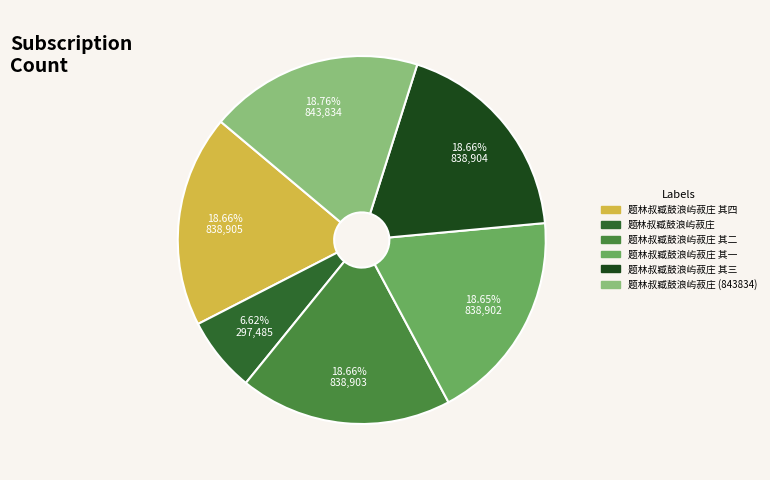

Is there any slice that represents more than half of the pie?

No